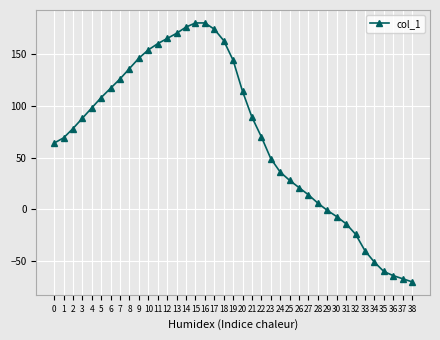

What is the smallest value displayed?

-70